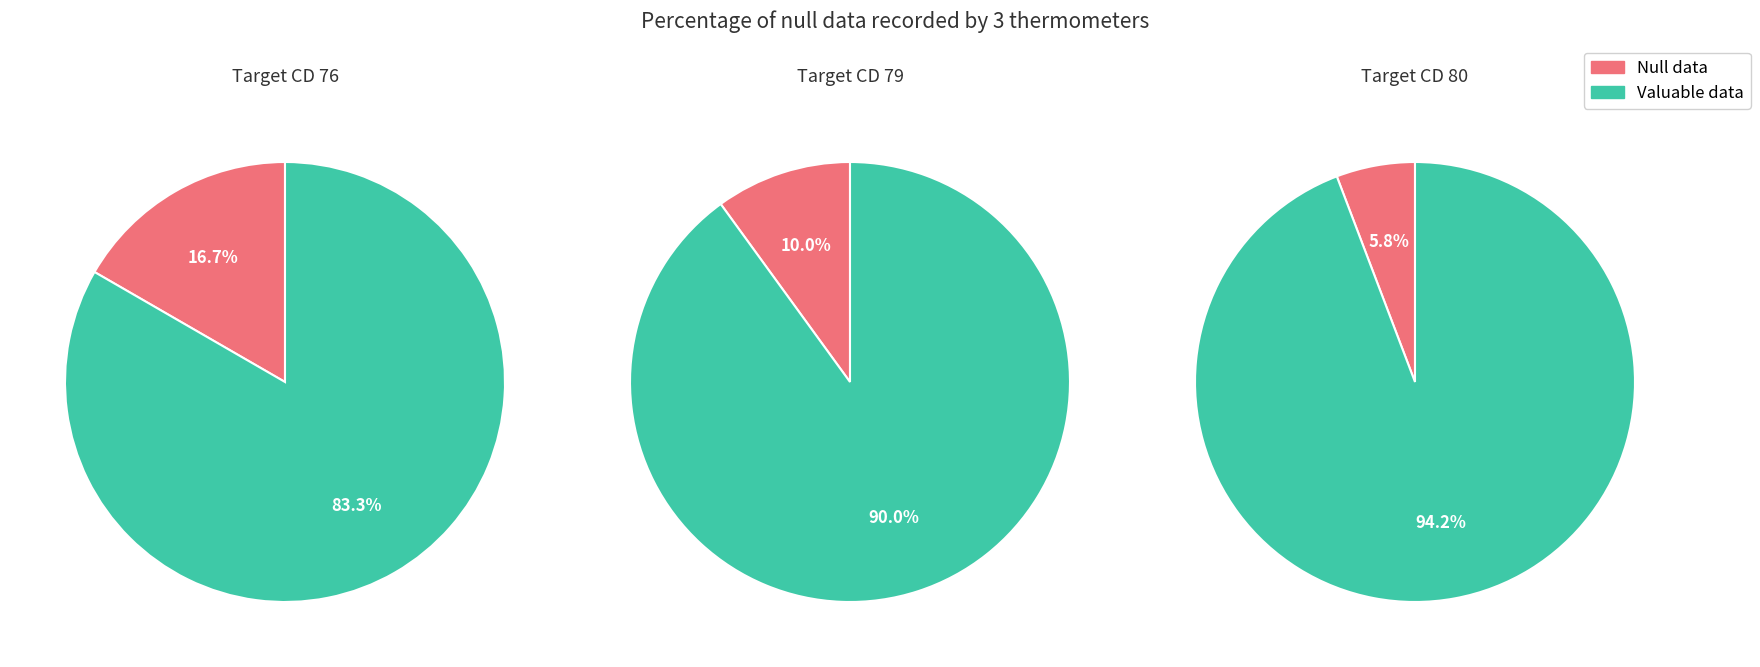

How many slices are in this pie chart?

2